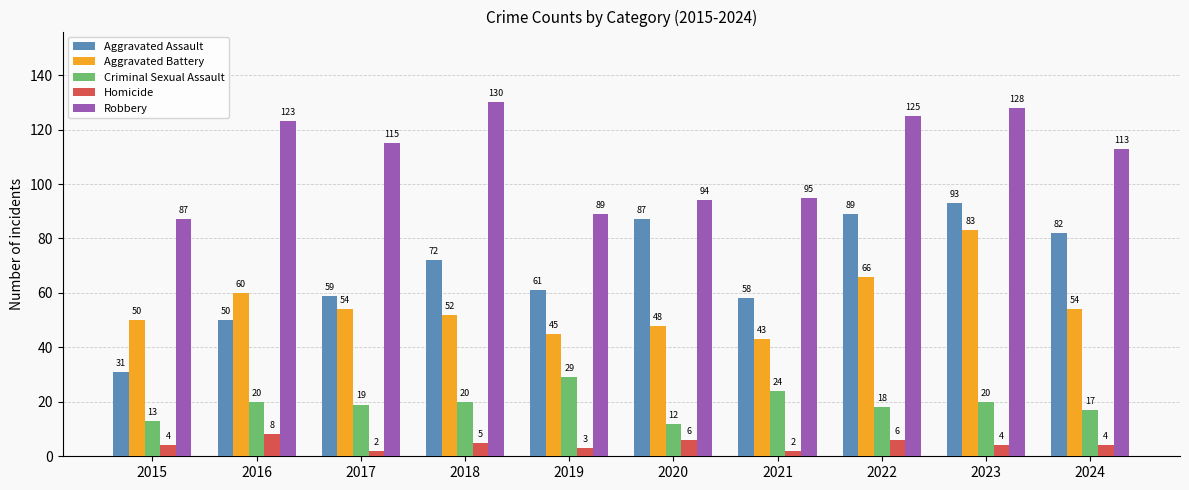

The value of Aggravated Assault at 2018 is 72. True or false?

True